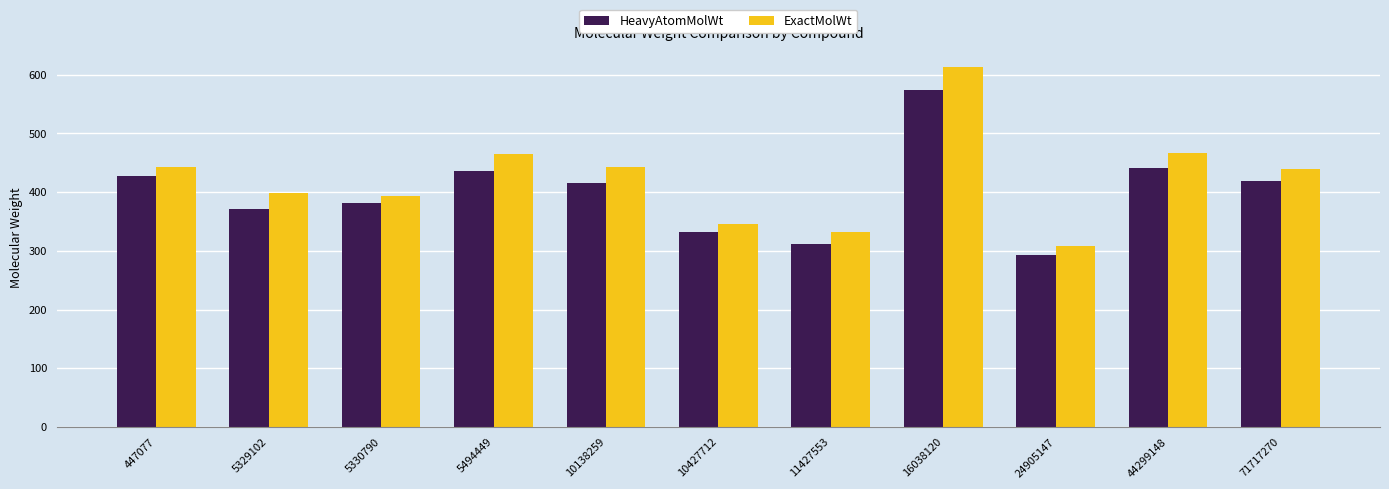

What value does the HeavyAtomMolWt series have at 10138259?

415.3